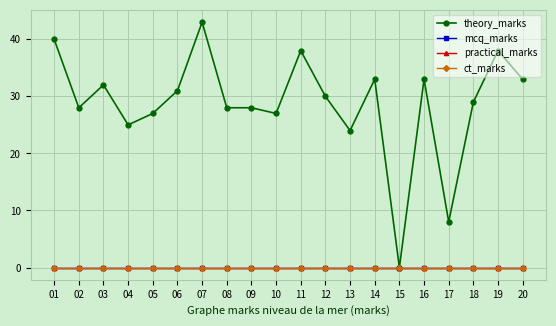

Is this an area chart (filled region under the line)?

No